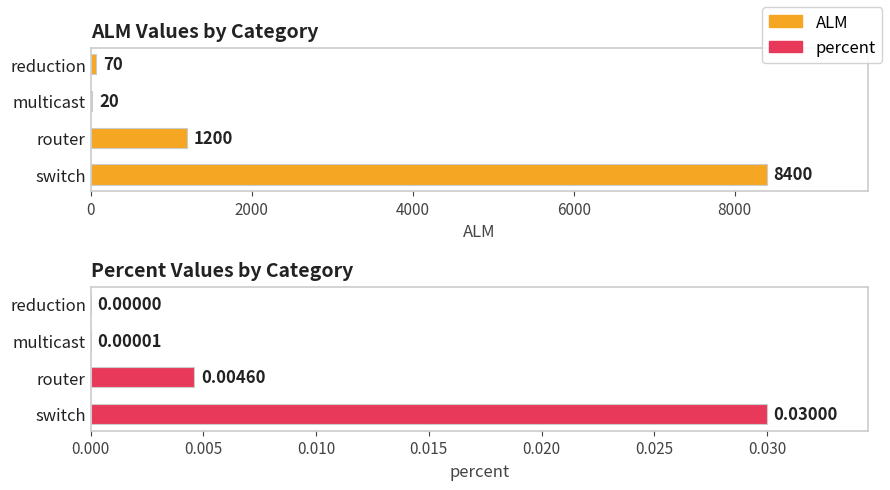

What is the difference between the maximum and minimum values in the ALM series?

8380.0